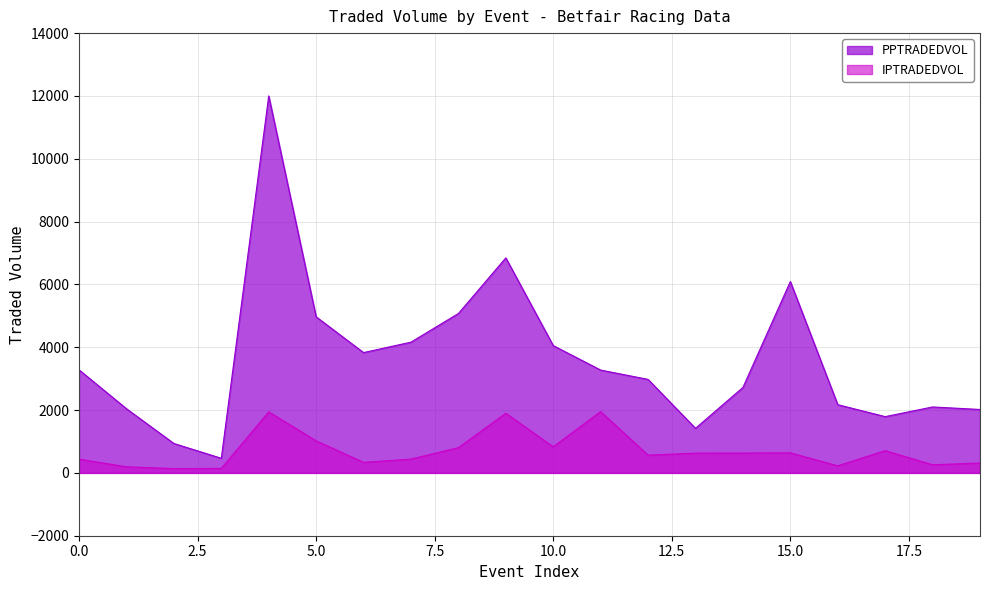

In IPTRADEDVOL, how many points are higher than both neighbors (excluding endpoints)?

5